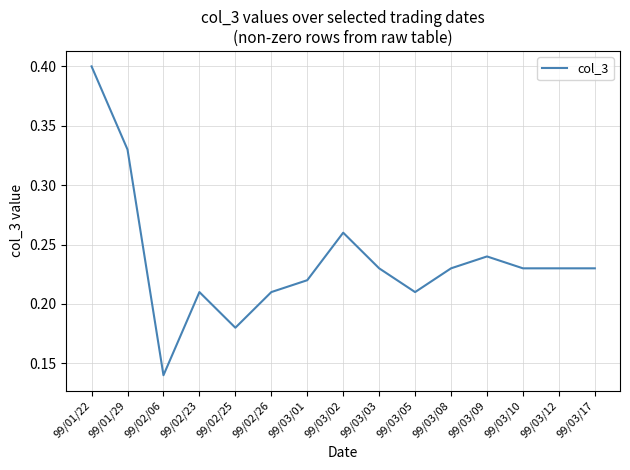

At which category does the chart reach its minimum across all series?

99/02/06